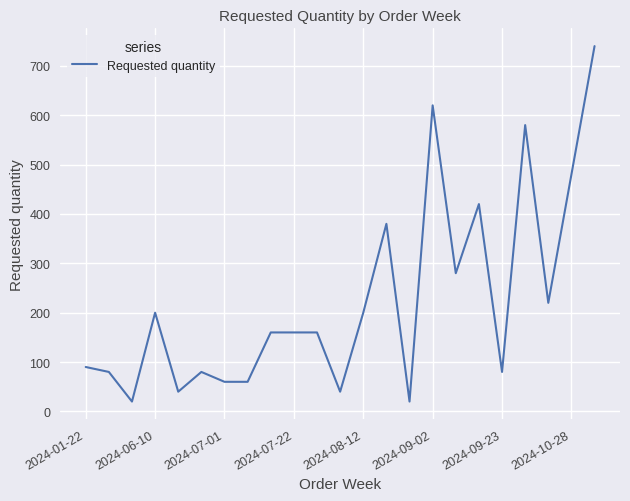

What is the minimum value shown in the chart?

20